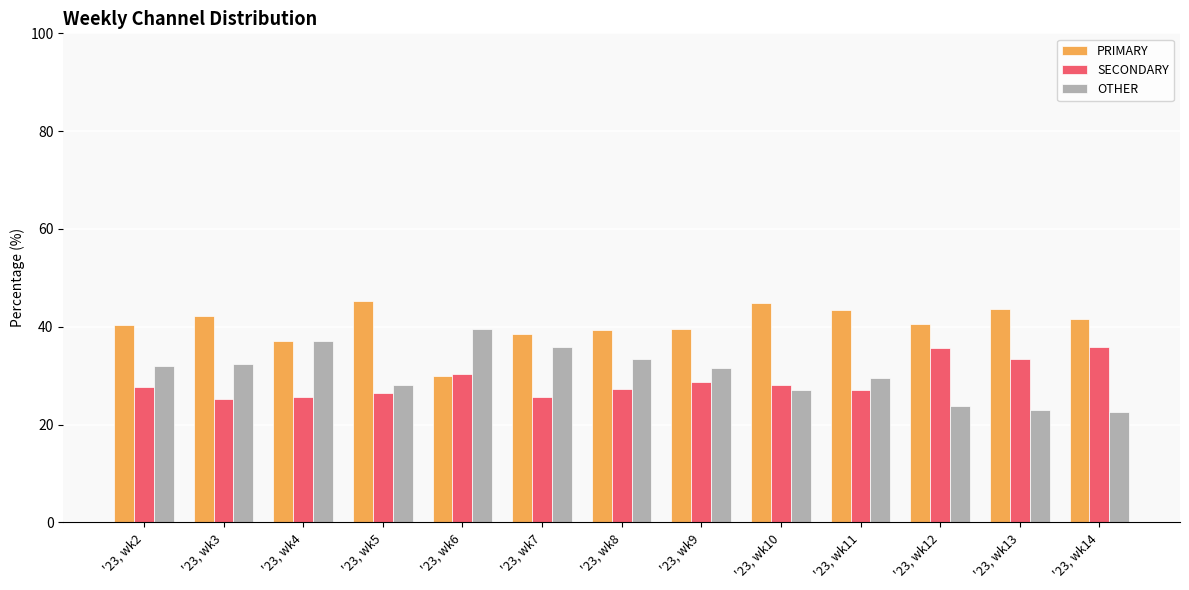

What is the spread (max minus min) of values at '23, wk2?

12.8